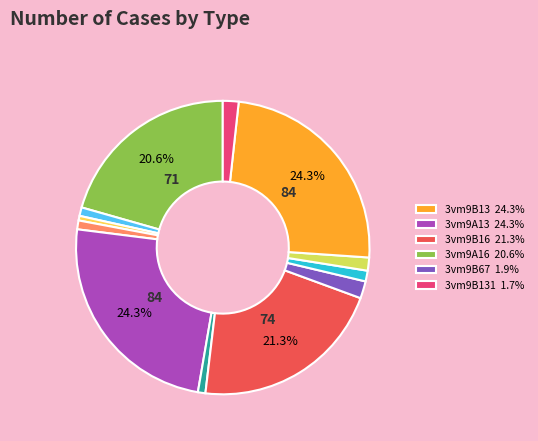

How many slices are in this pie chart?

12